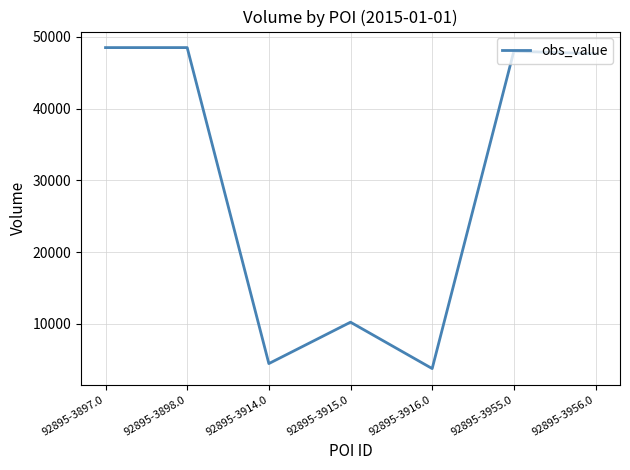

What is the difference between the maximum and minimum values?

44726